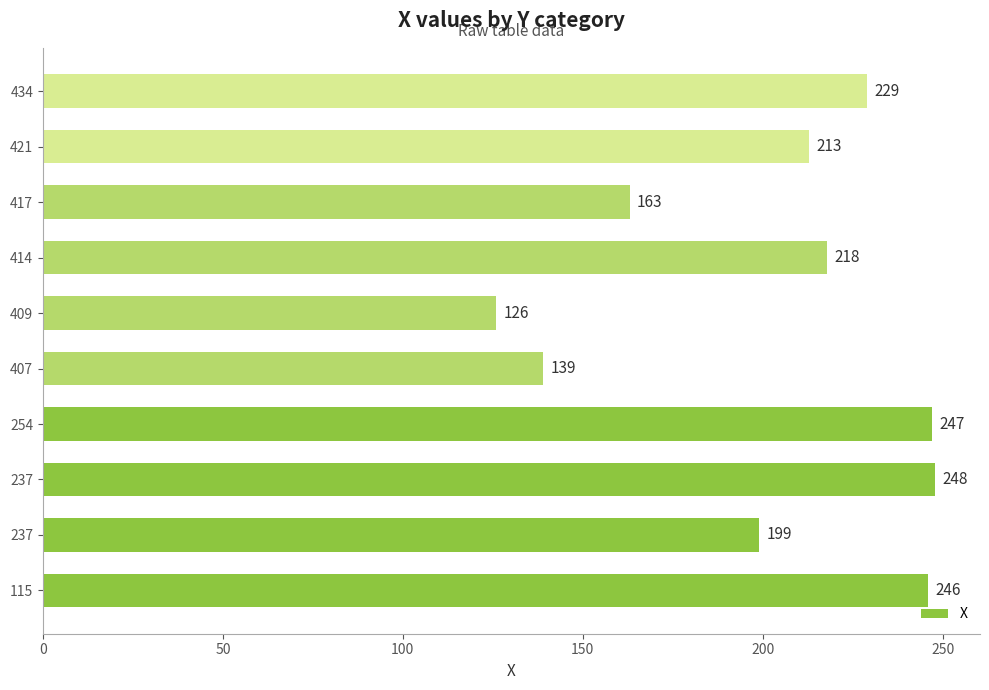

How many series are shown in this chart?

1